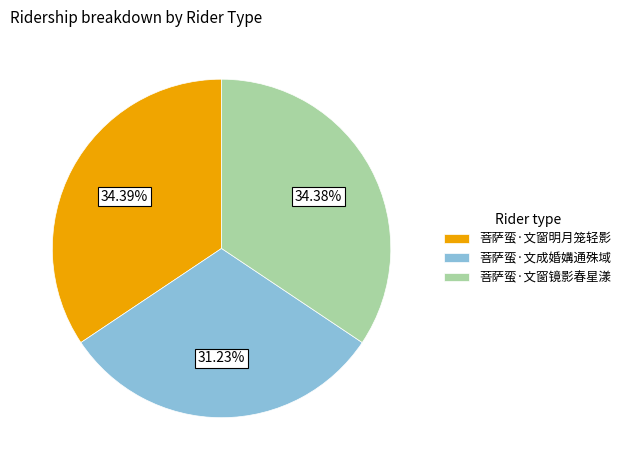

Is 菩萨蛮·文窗镜影春星漾 the majority of the pie?

No